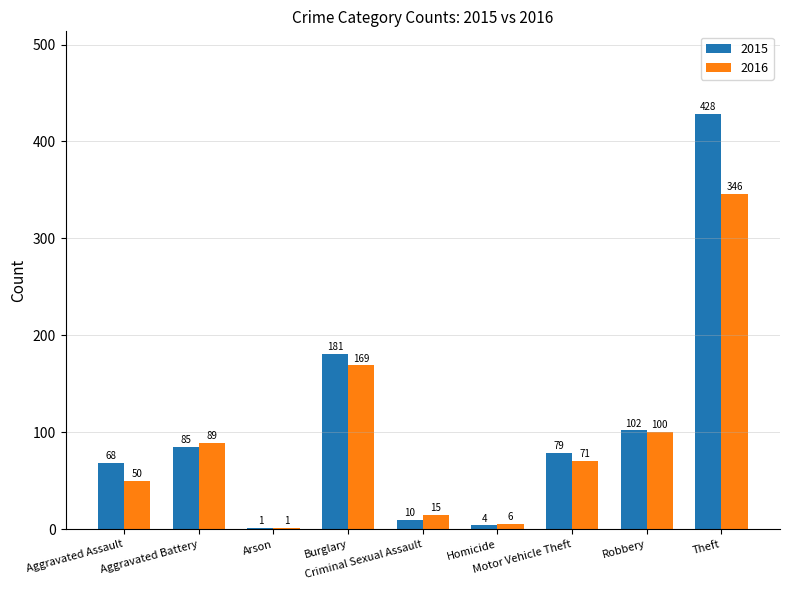

Which series has the largest total across all categories?

2015